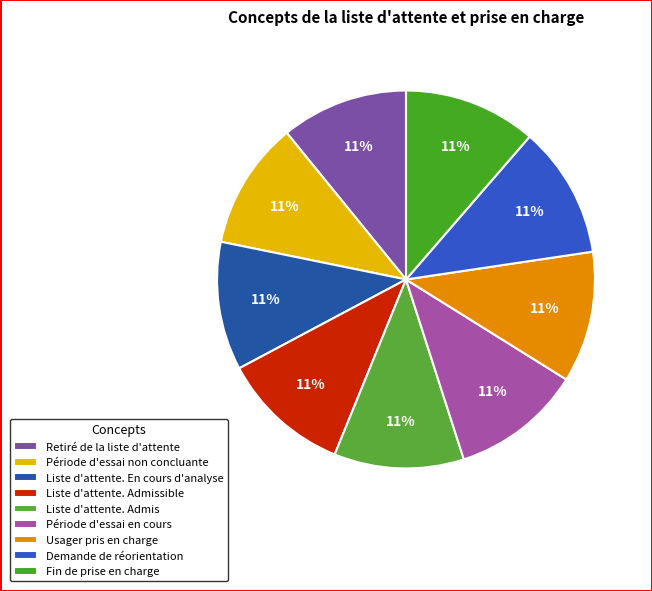

Between Liste d'attente. Admis and Période d'essai non concluante, which is larger?

Liste d'attente. Admis